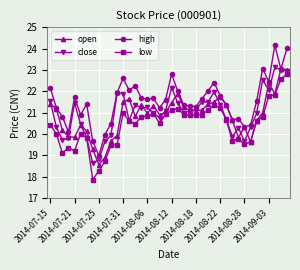

Which series has the largest total across all categories?

high